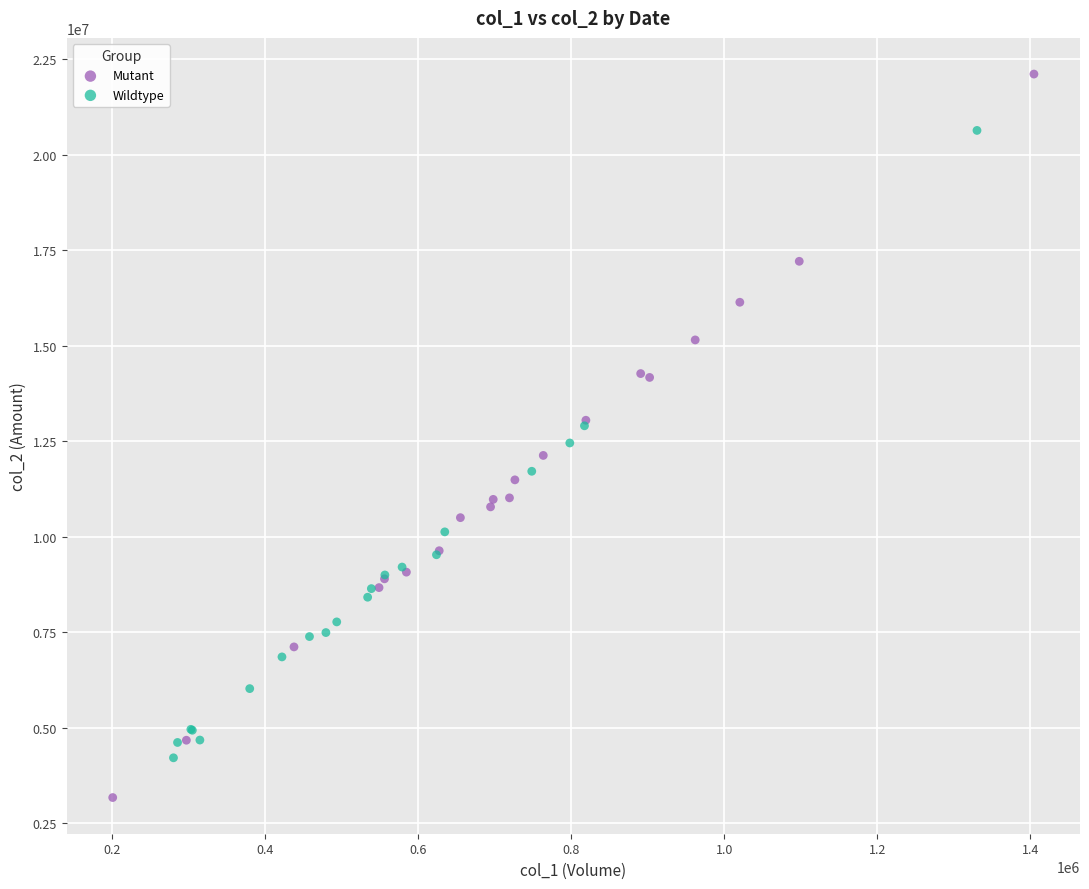

Which series has the largest Y range (max minus min)?

Mutant